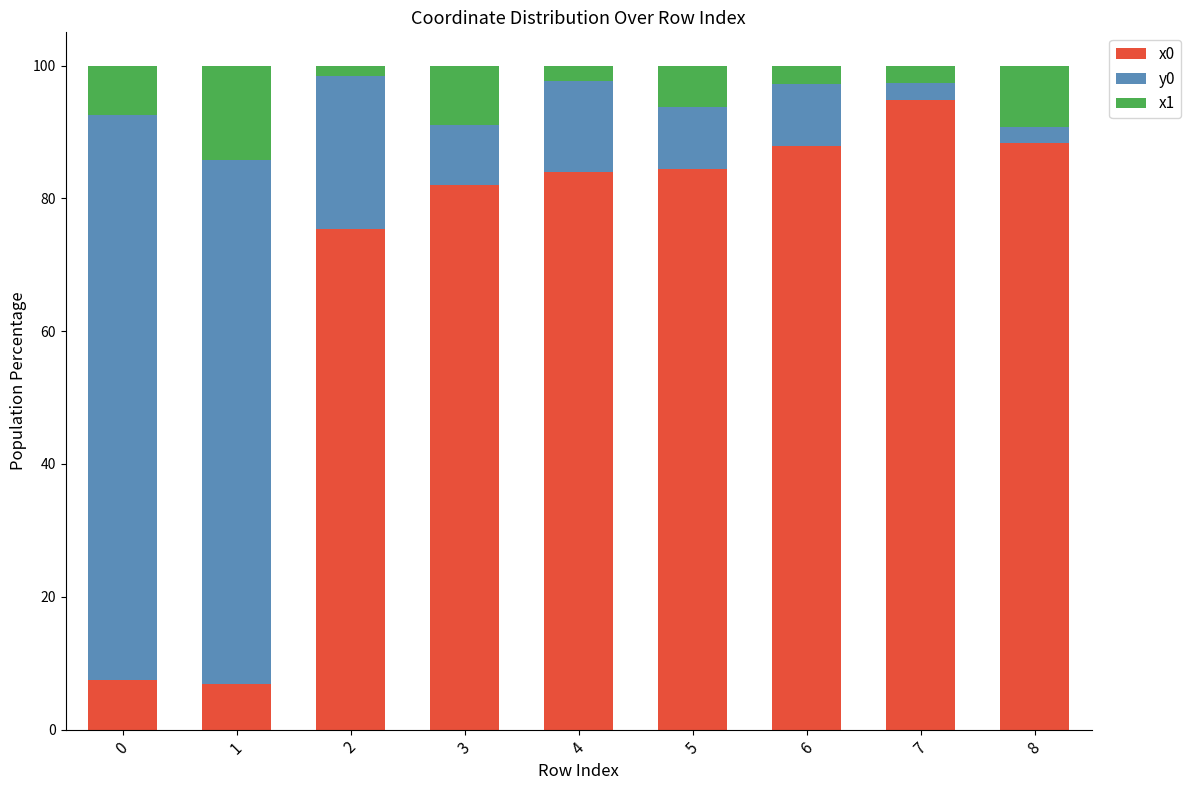

What is the total value across all series at 5?

100.0